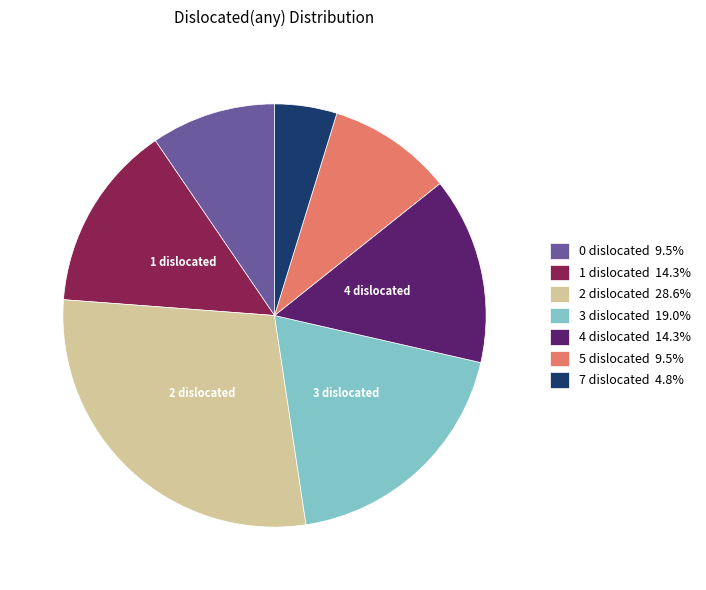

Is there a majority slice in this chart?

No